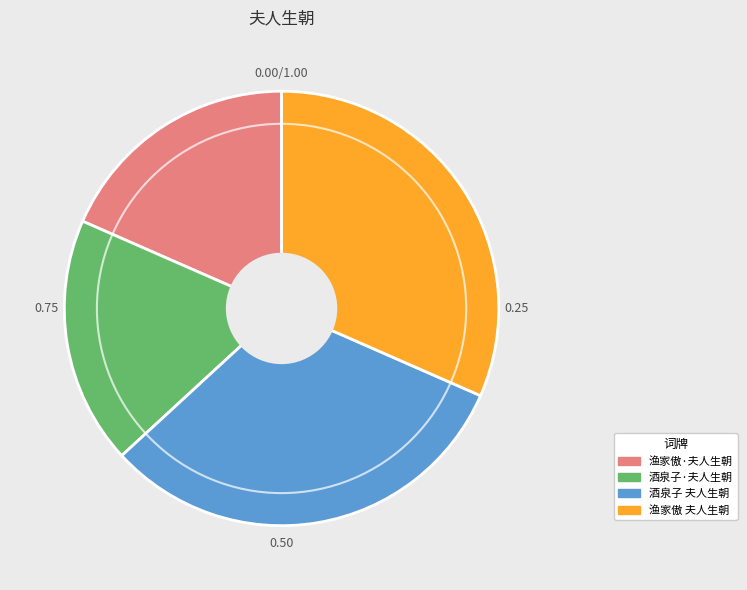

How many slices are in this pie chart?

4